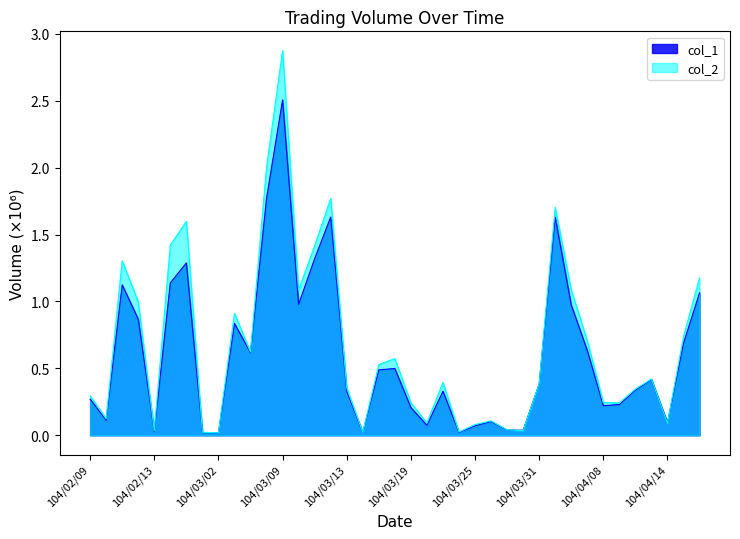

Between 104/03/19 and 104/04/07, which series saw the biggest shift?

col_2